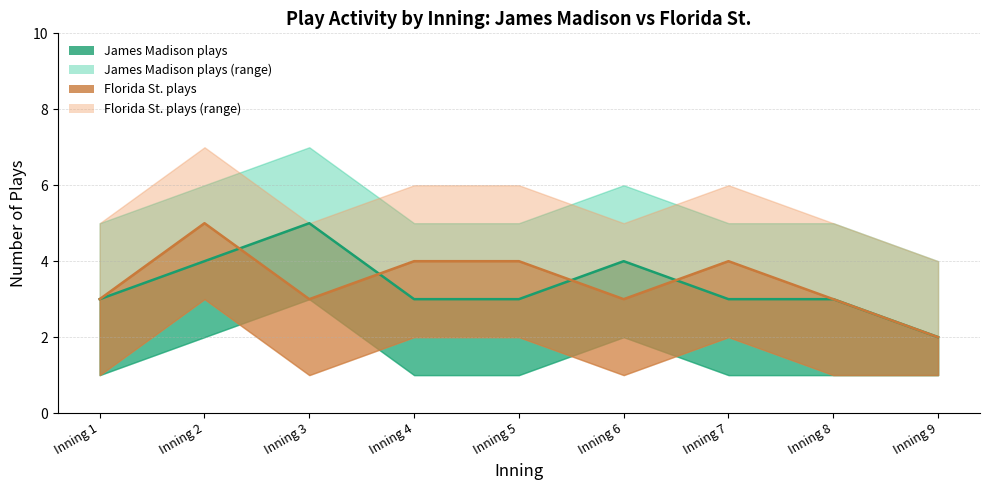

Is the value of James Madison plays at Inning 4 greater than the value of Florida St. plays at Inning 1?

No